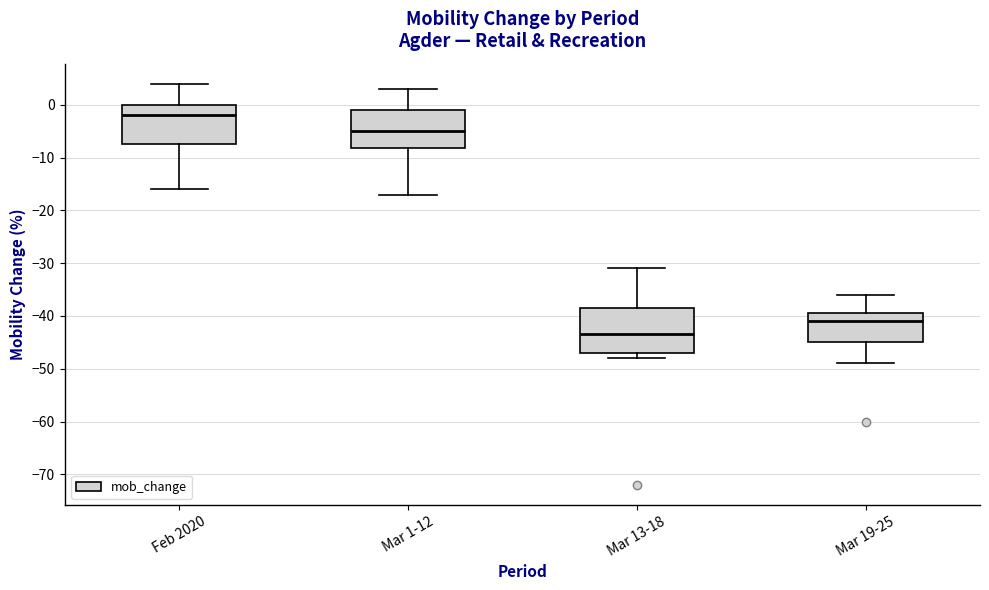

Reading left to right, transcribe this box plot: for each box, give where its median line is, the range the box spans, and where its two whiskers end, as read against the y-axis. The values are not printed on the chart, so give them approximately, as read against the axis.

Feb 2020: median -2, box -7 to 0, whiskers -16 to 4
Mar 1-12: median -5, box -8 to -1, whiskers -17 to 3
Mar 13-18: median -43, box -47 to -38, whiskers -48 to -31
Mar 19-25: median -41, box -45 to -39, whiskers -49 to -36